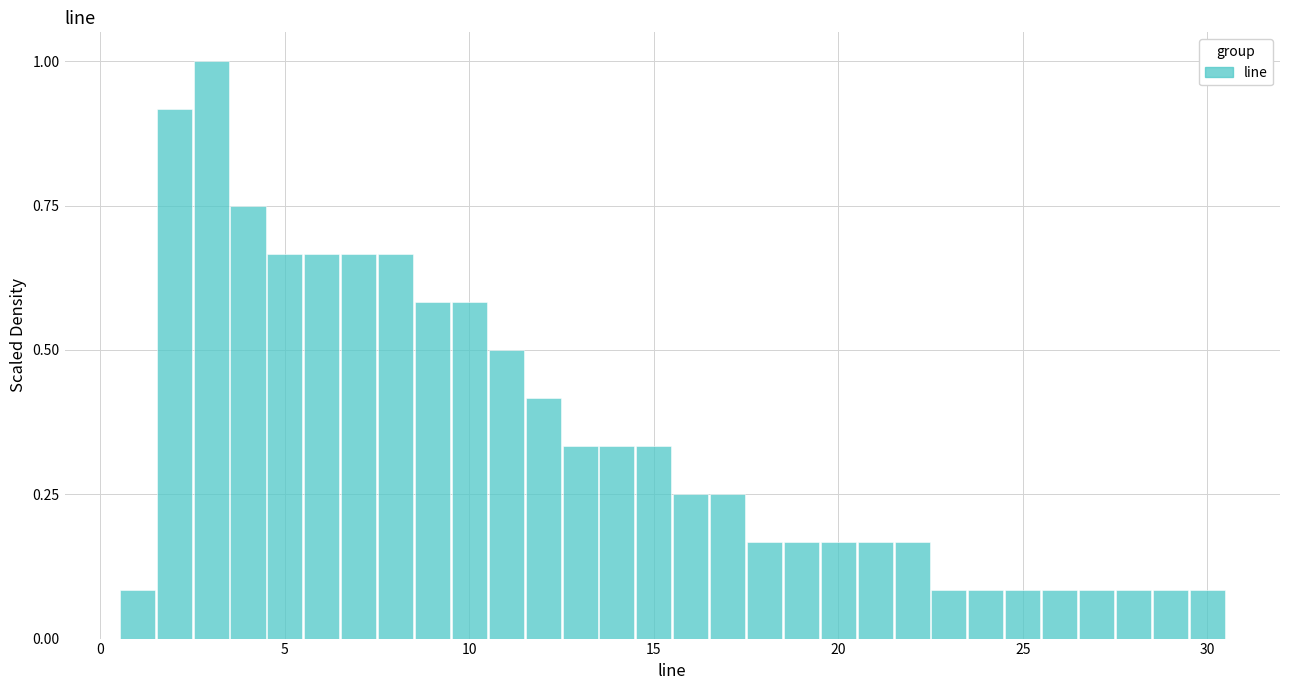

Read against the x-axis, roughly where is the centre of the tallest bar?

3.0